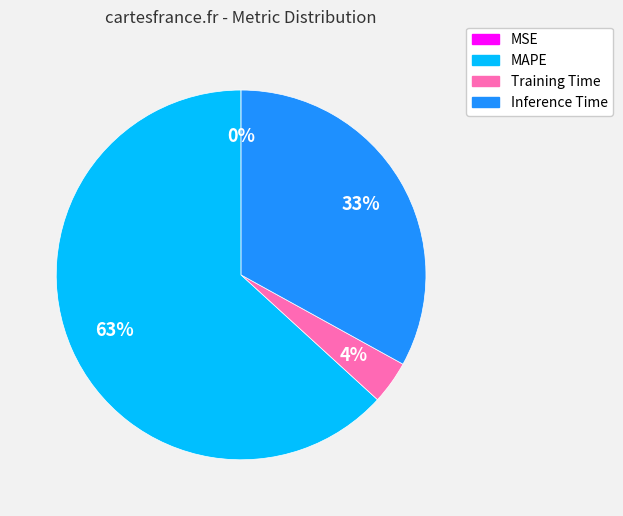

Is it true that MAPE is 50% of the pie?

False